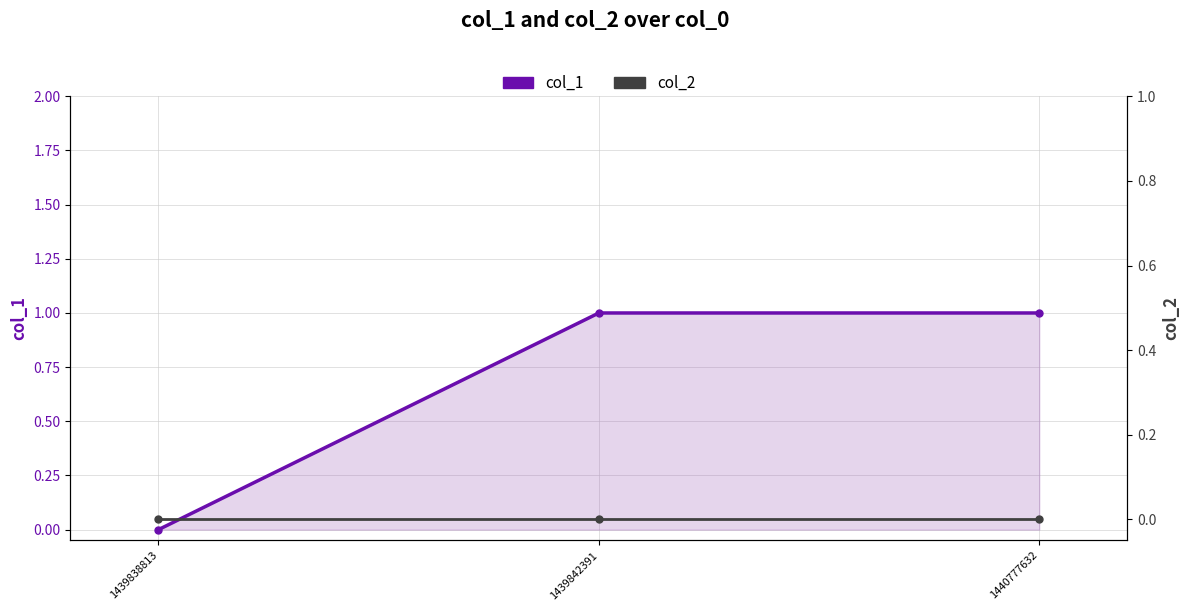

Reading left to right, transcribe all the data shown in this chart.

col_1: 1439838813=0	1439842391=1	1440777632=1
col_2: 1439838813=0	1439842391=0	1440777632=0